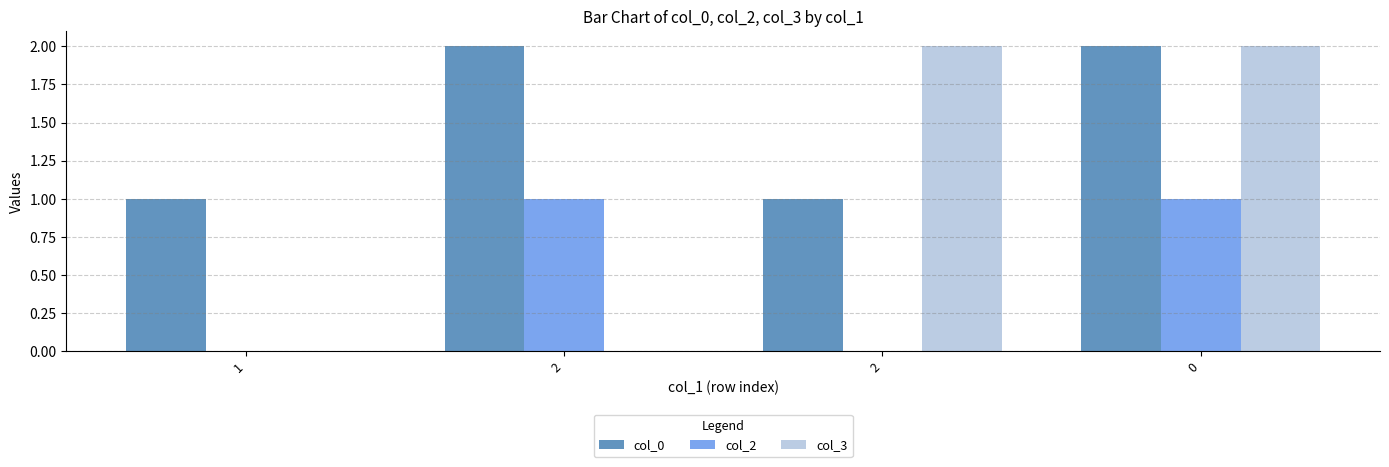

Does the chart contain stacked bars?

No